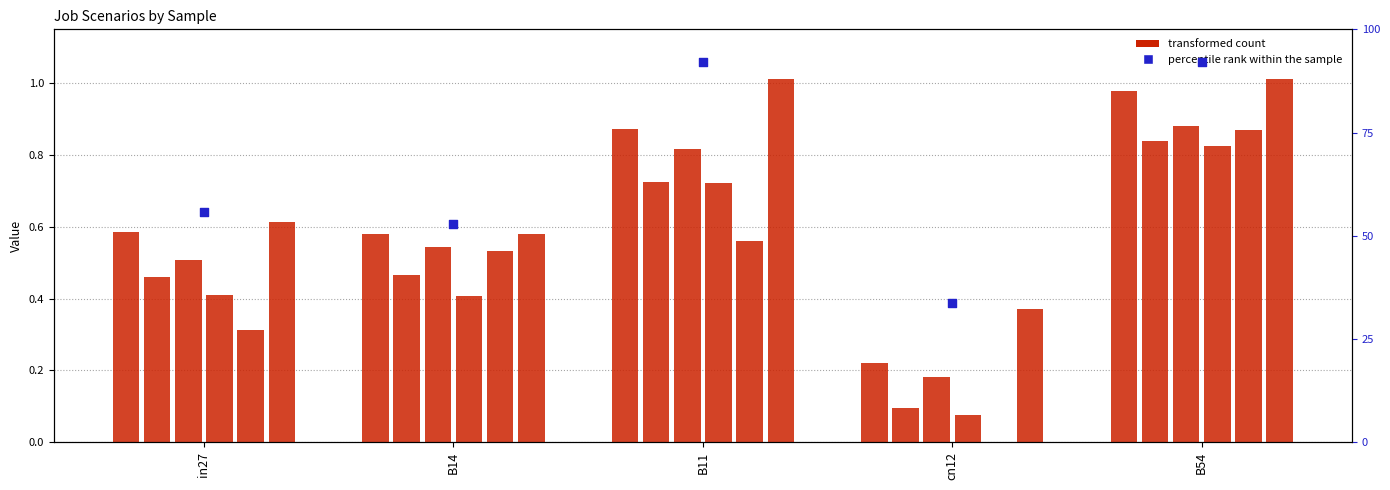

At which category is the sum across all series the highest?

B54